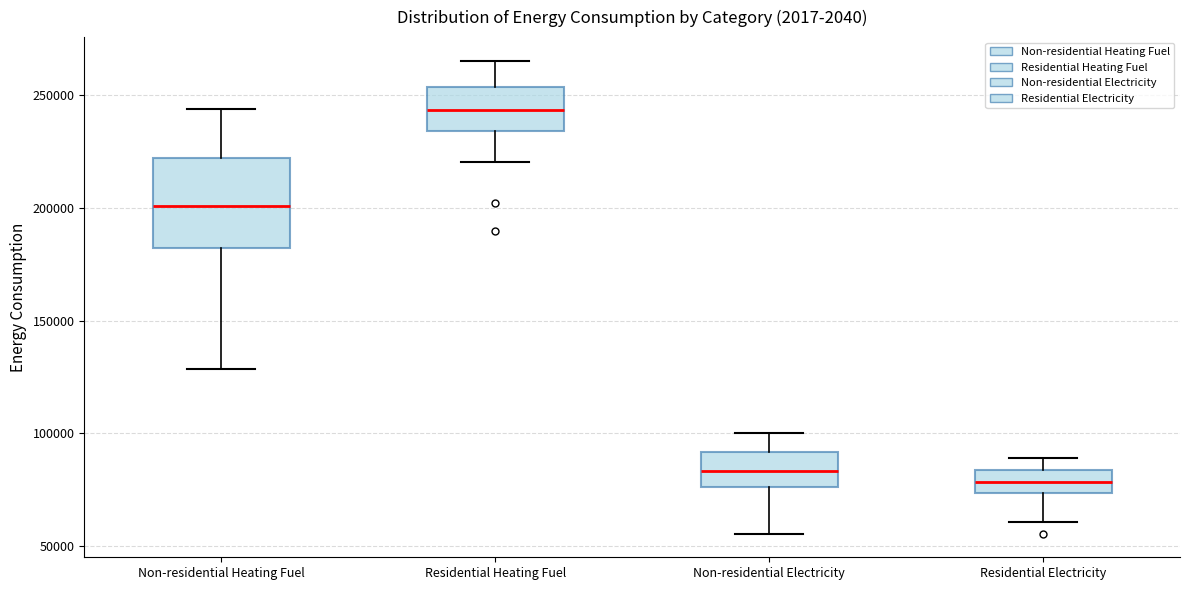

Where is the lower edge of the box for Non-residential Heating Fuel on the y-axis? The values are not printed on the chart, so give them approximately, as read against the axis.

180000